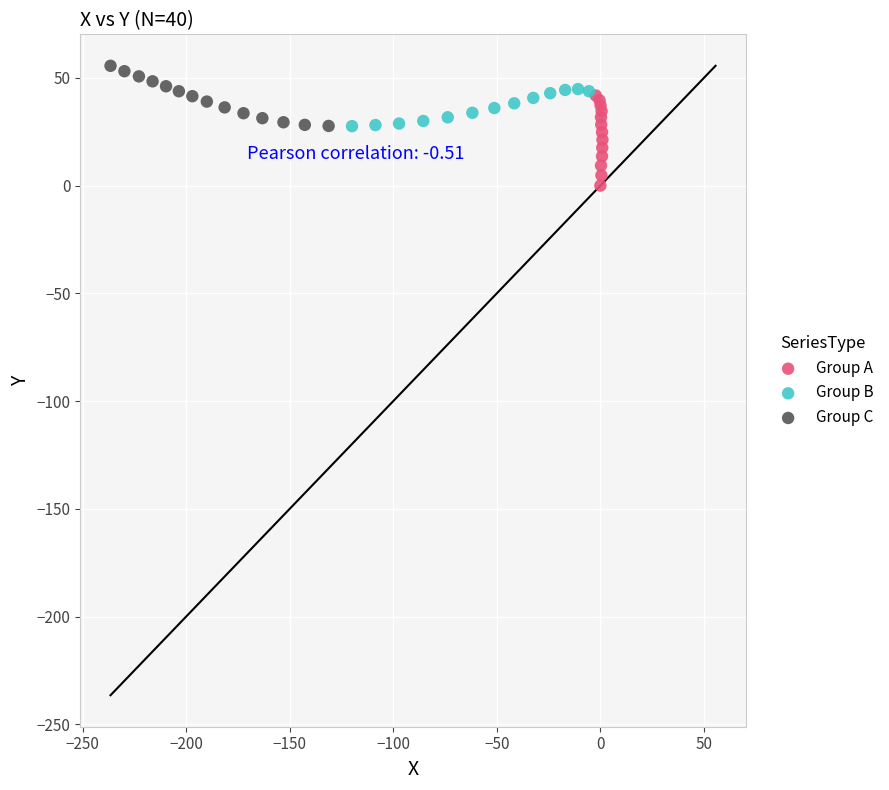

Which series contains the lowest Y value?

Group A